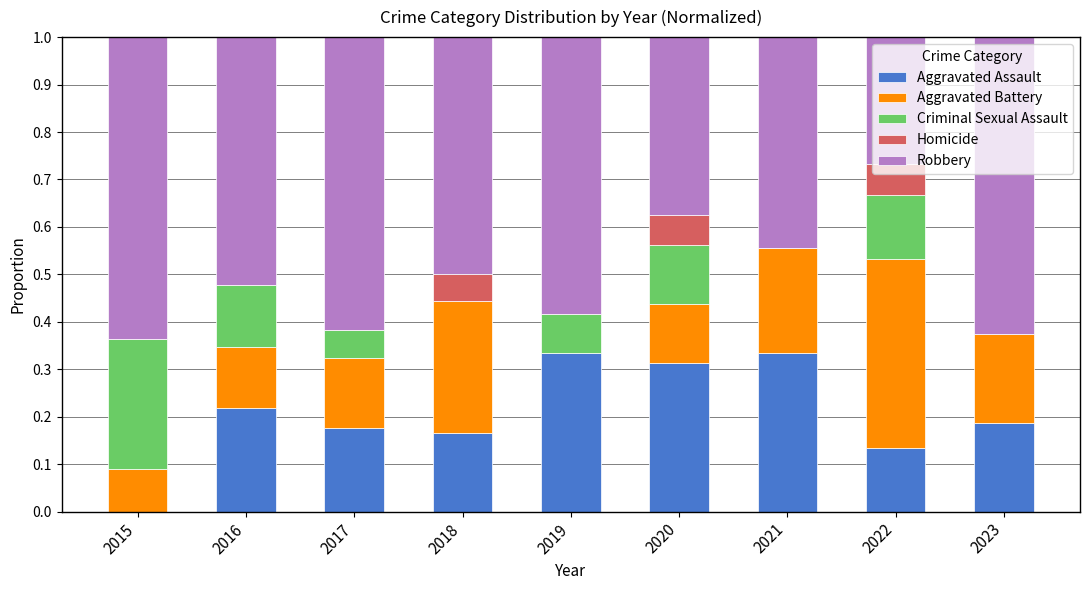

Is it true that Aggravated Assault equals 0.2 at 2021?

False